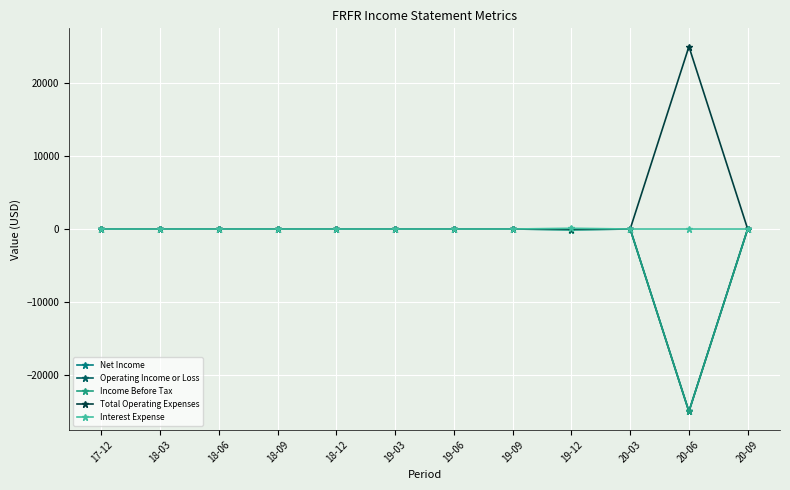

What is the difference between the Operating Income or Loss values at 20-06 and 18-06?

25000